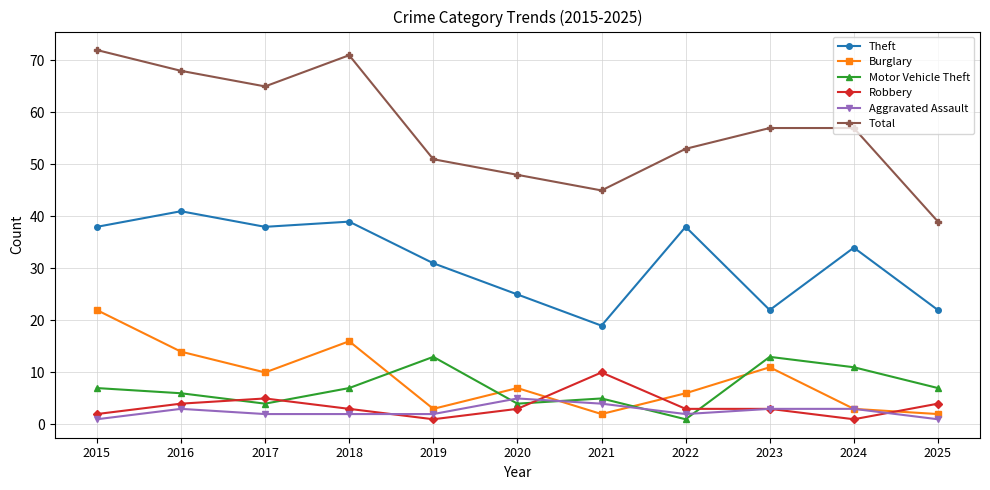

What is the average value of the Total series?

57